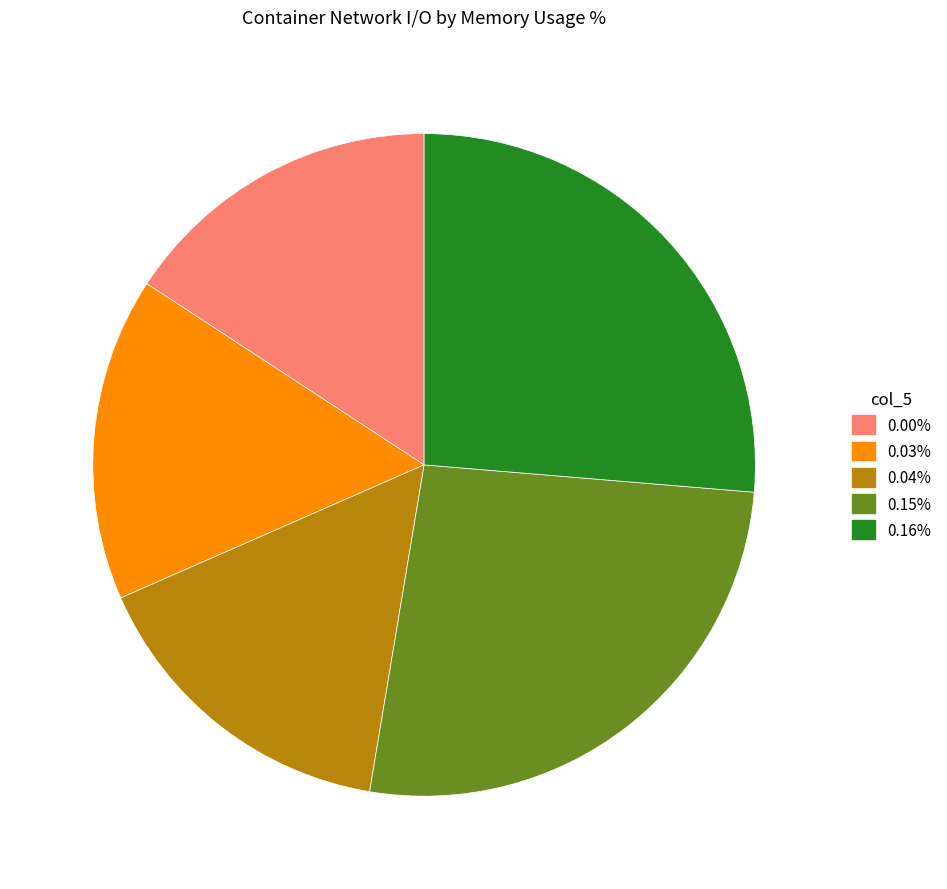

How many segments does this pie chart have?

5